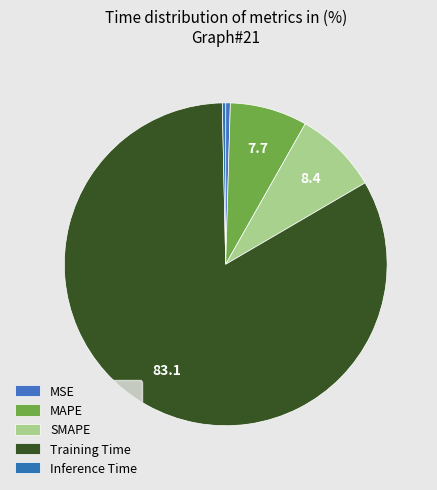

How many slices are in this pie chart?

5